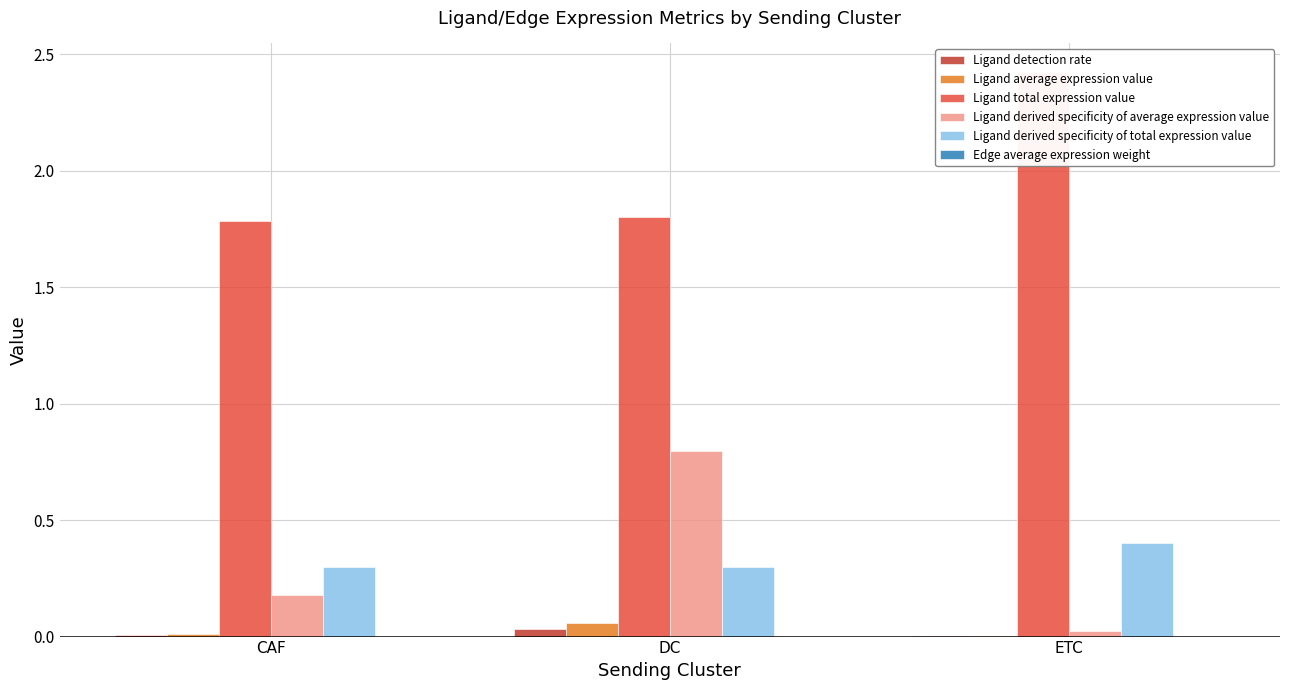

What is the label of the 1st bar from the right?

ETC